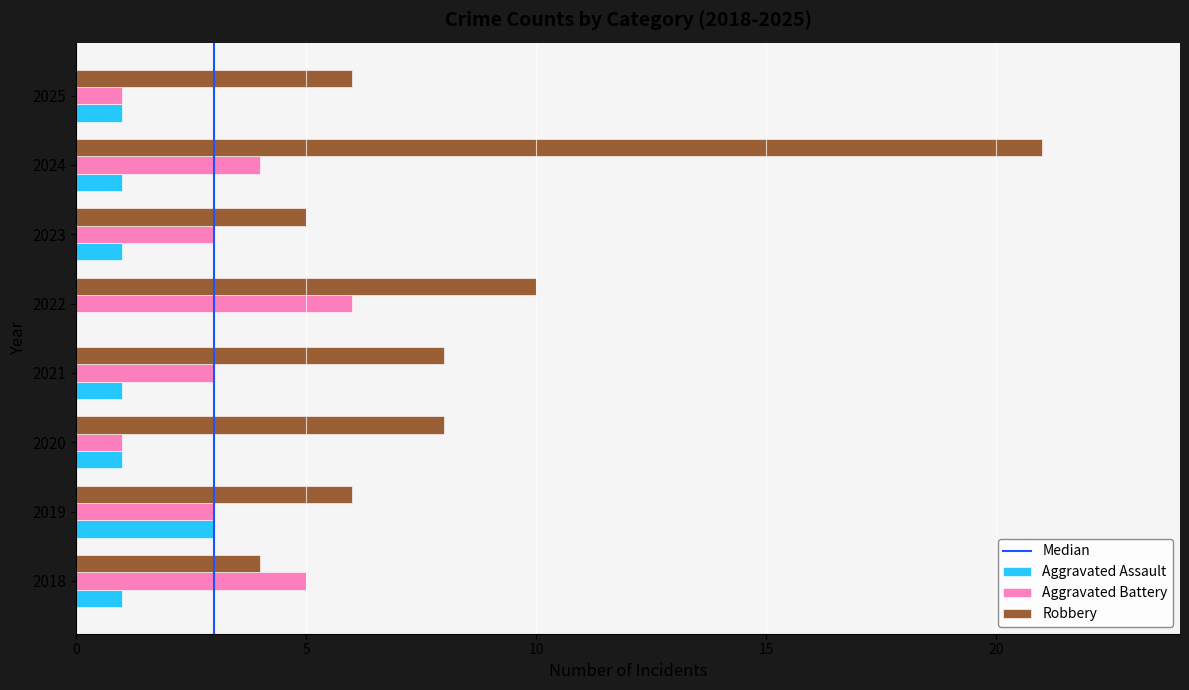

Is it true that Robbery equals 3 at 2021?

False